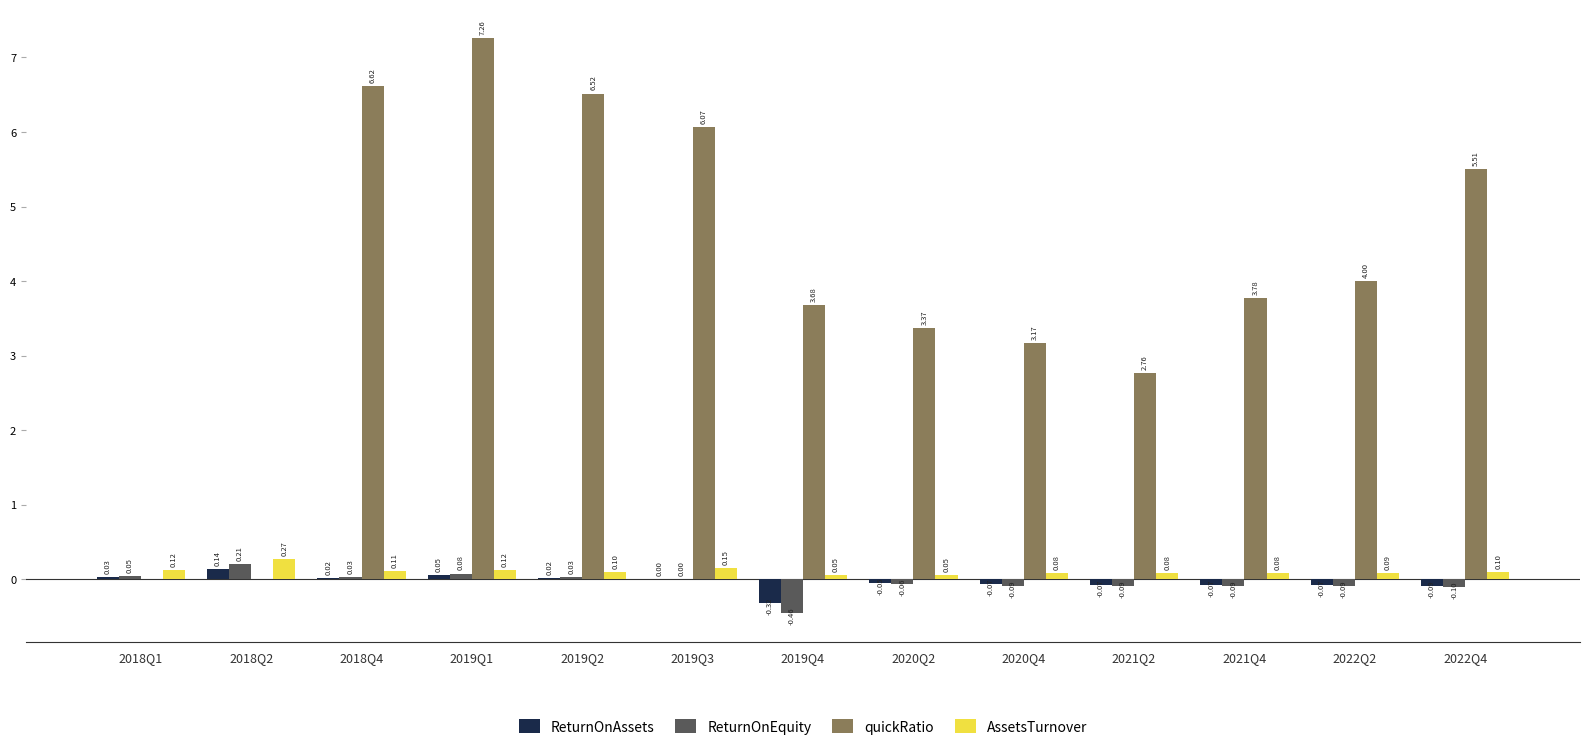

What is the sum of the ReturnOnEquity values at 2021Q2 and 2019Q2?

-0.1